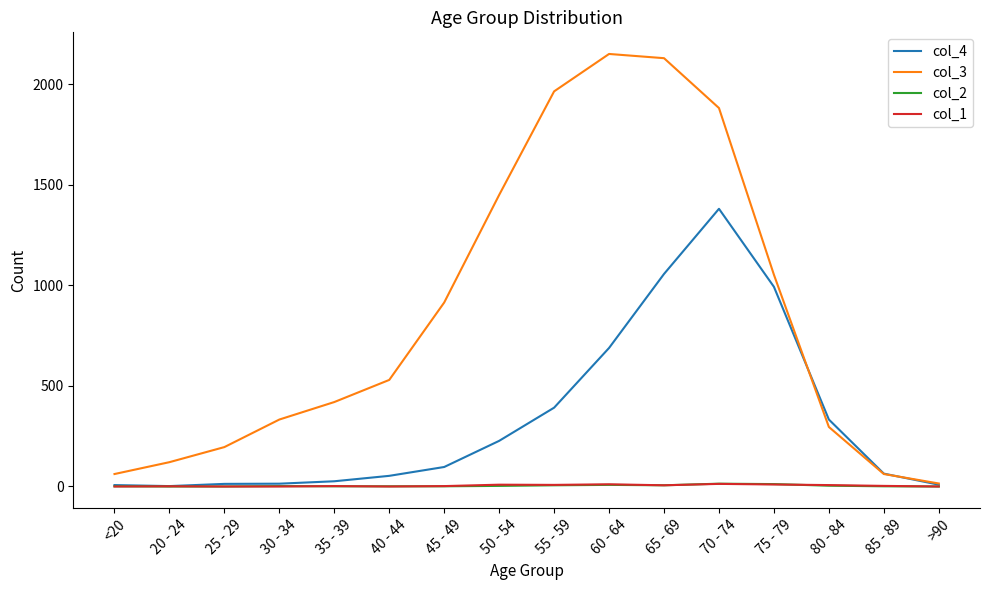

The value of col_4 at 50 - 54 is 227. True or false?

True